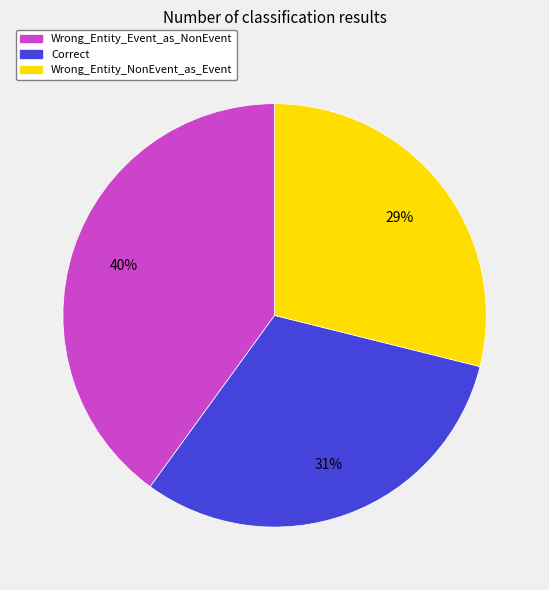

Is it true that Wrong_Entity_Event_as_NonEvent is 31% of the pie?

False